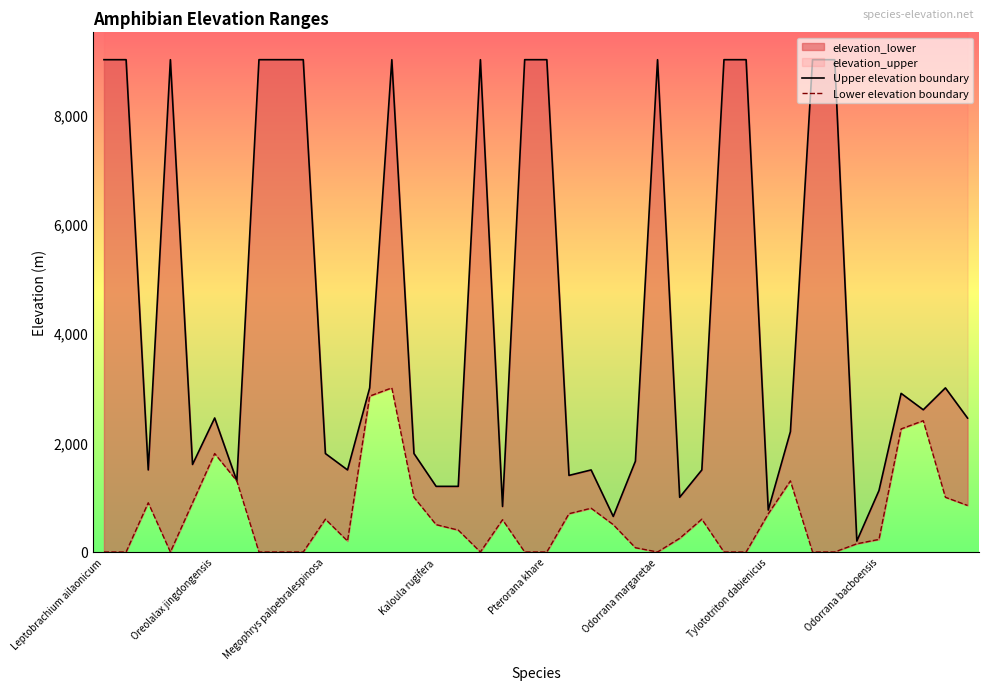

What is the average value of the Upper elevation boundary series?

4403